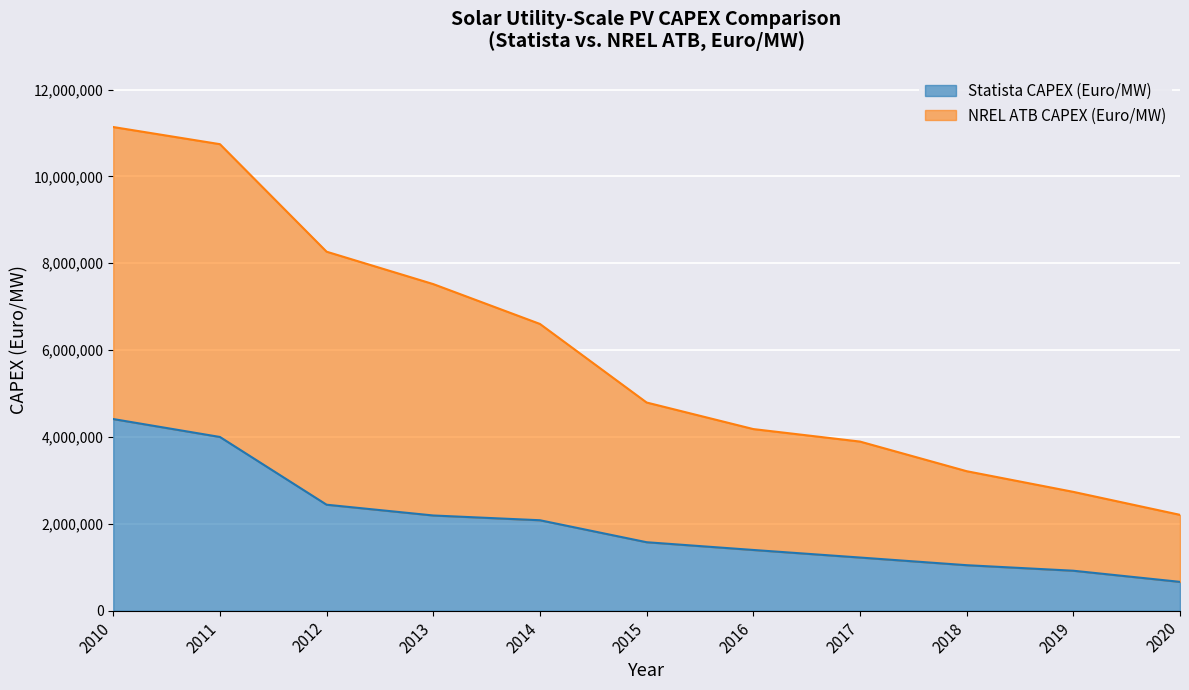

At 2018, list the series in order from largest to smallest.

NREL ATB CAPEX (Euro/MW), Statista CAPEX (Euro/MW)